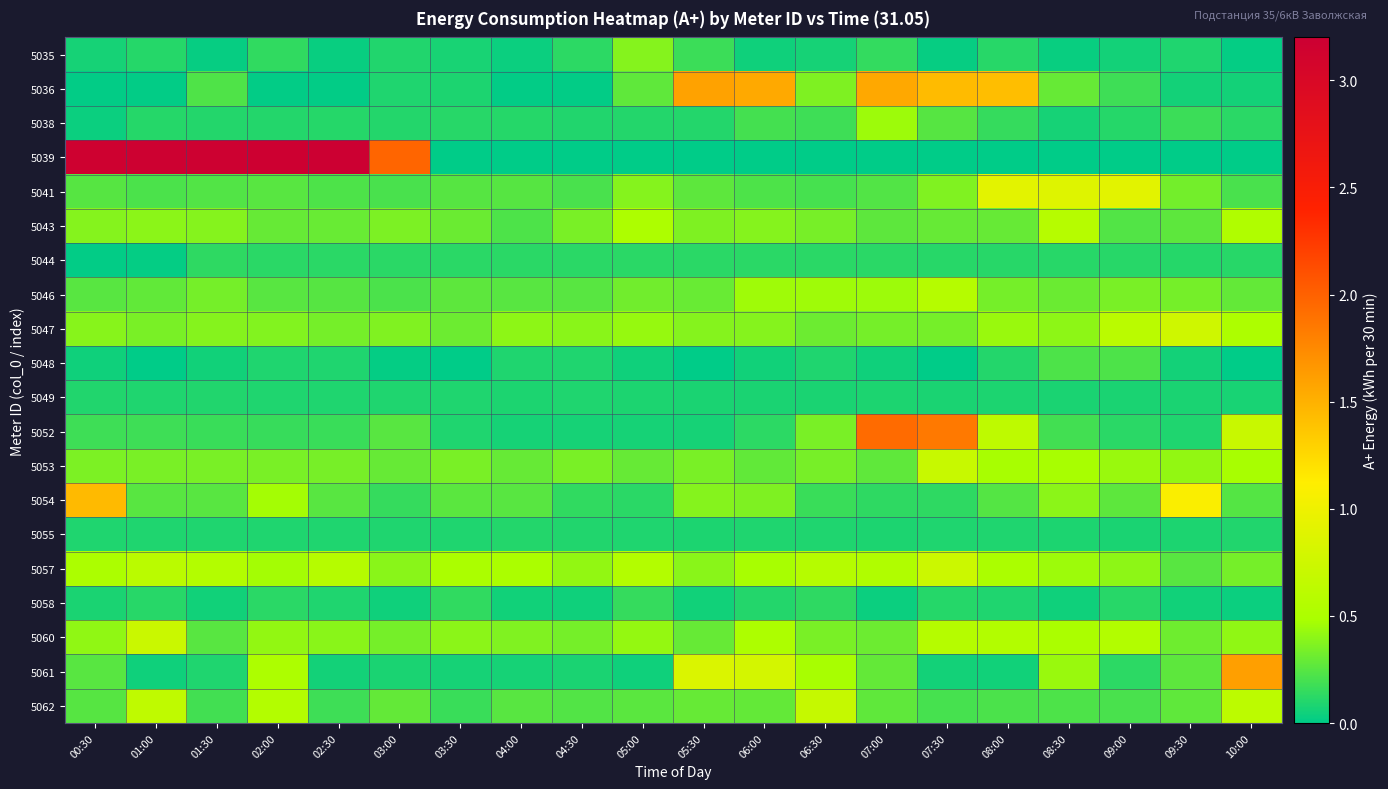

Which series has the largest total across all categories?

5039